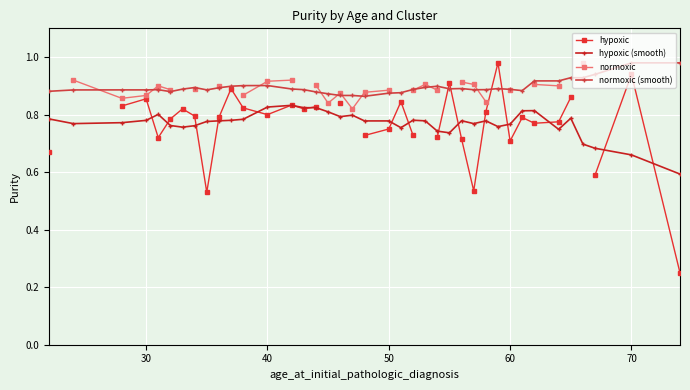

Is this an area chart (filled region under the line)?

No